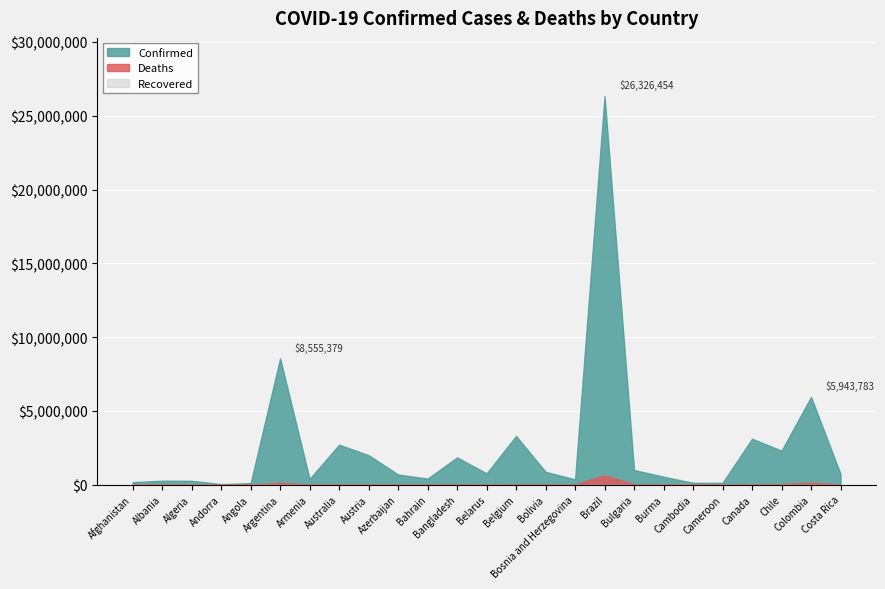

Reading right to left, transcribe all the data shown in this chart.

Confirmed: 721971	5943783	2296712	3109754	116718	121662	537223	988518	26326454	354325	867071	3296038	760845	1844828	405938	683476	1995346	2705564	387490	8555379	98340	36599	256806	263172	165358
Deaths: 7641	135282	39867	34536	1880	3015	19310	33688	631265	14672	21073	29227	6116	28524	1410	8823	14192	4156	8081	122439	1896	147	6631	3371	7420
Recovered: 0	0	0	0	0	0	0	0	0	0	0	0	0	0	0	0	0	0	0	0	0	0	0	0	0